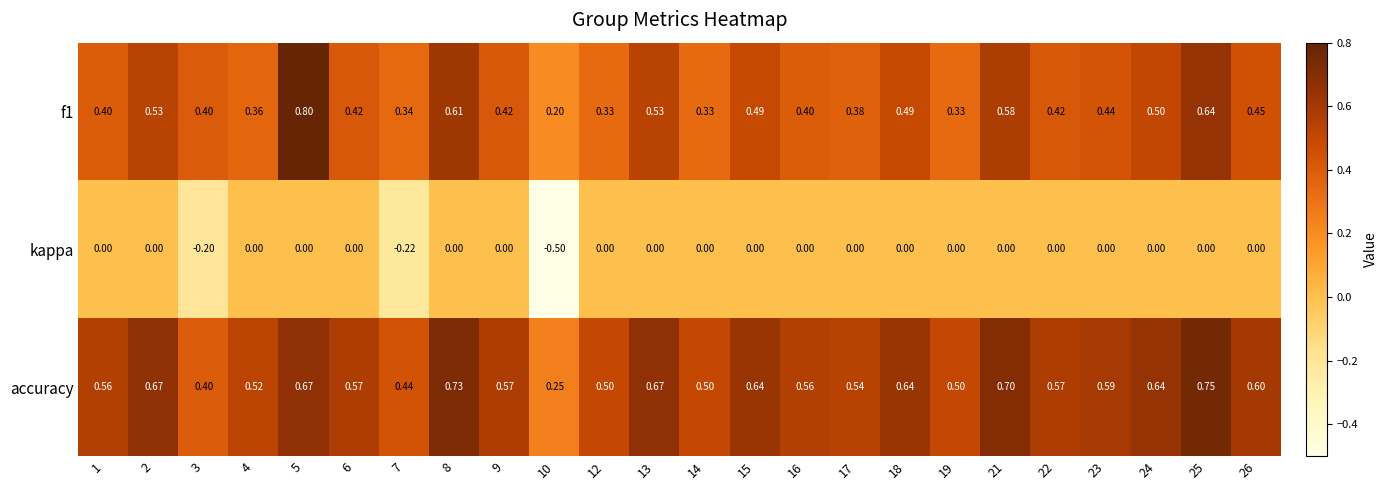

Rank the series by their maximum value, from highest to lowest.

f1, accuracy, kappa